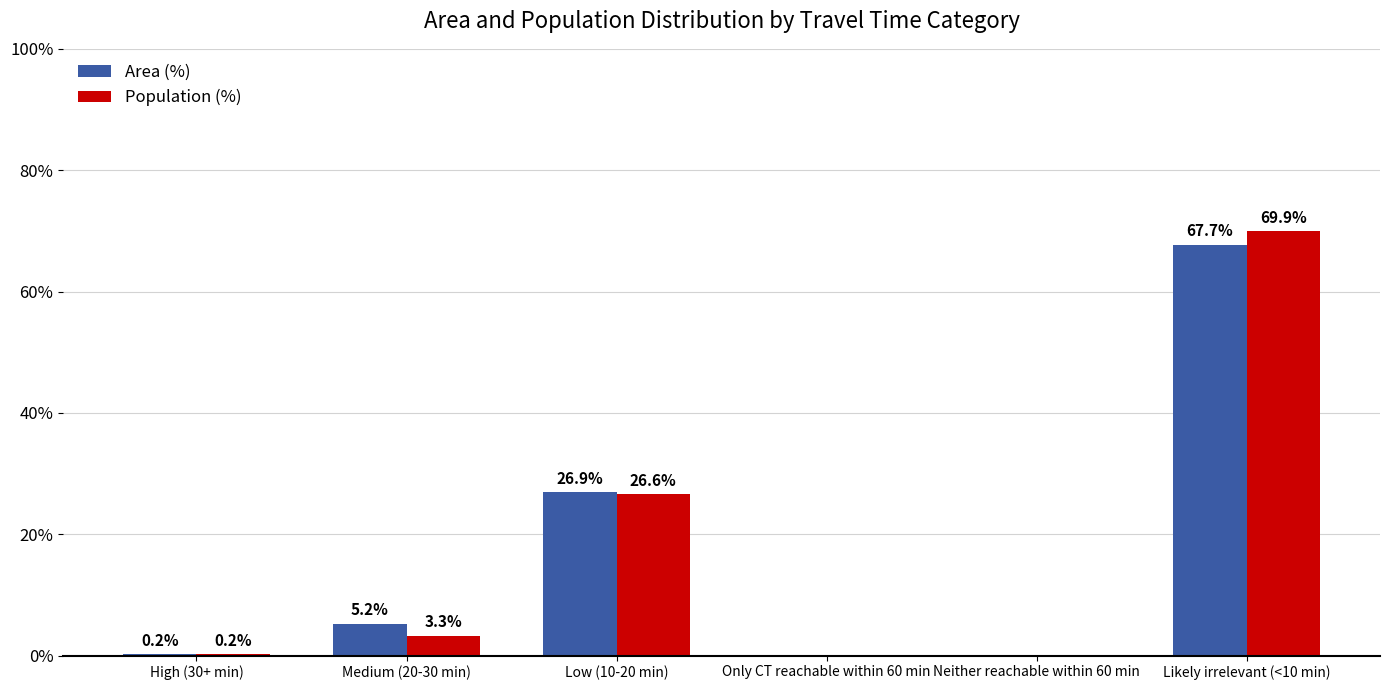

At which label does Area (%) first exceed 5?

Medium (20-30 min)